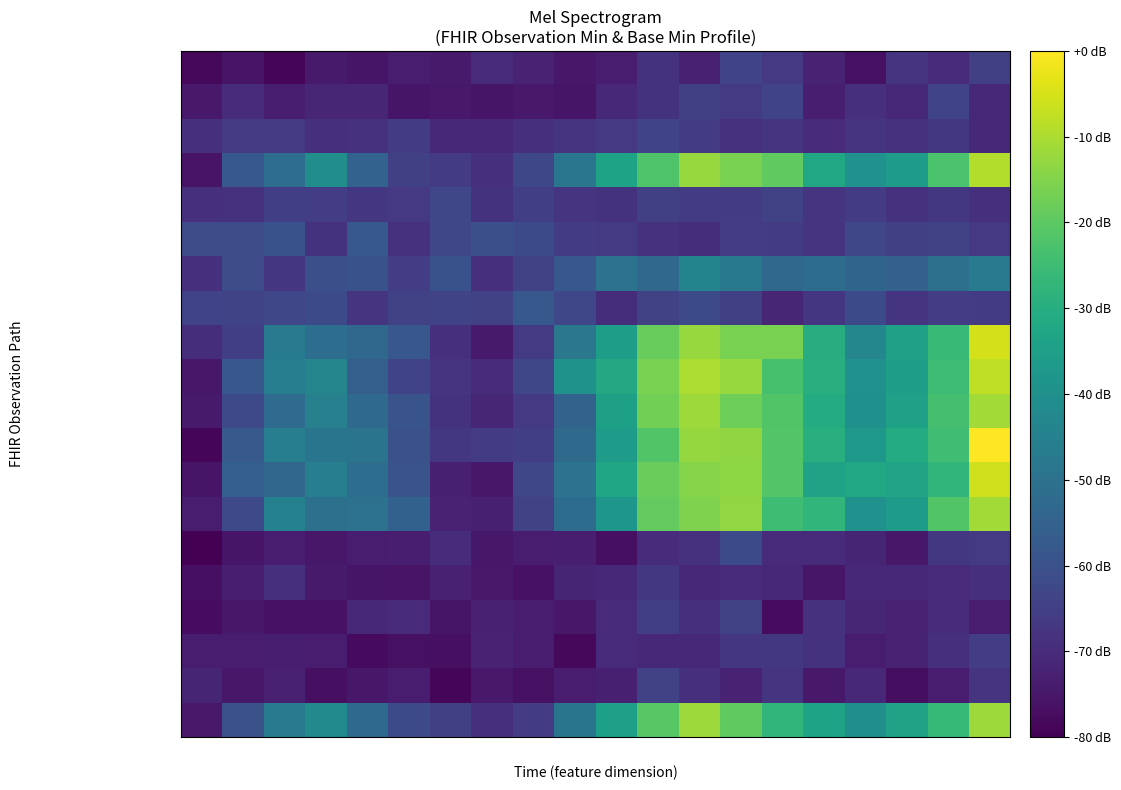

Rank the series by their maximum value, from lowest to highest.

Observation.language, Observation.meta, Observation.implicitRules, Observation.id, Observation.issued, Observation.effective[x], Observation.encounter, Observation.subject, Observation.text, Observation.code, Observation.status, Observation.category, Observation, Observation.contained, Observation.identifier, Observation.focus, Observation.basedOn, Observation.extension, Observation.partOf, Observation.modifierExtension